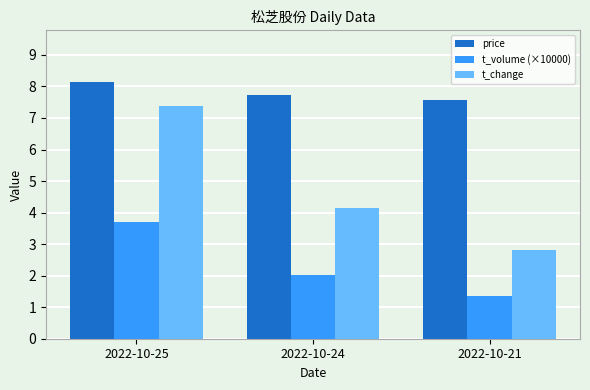

Is the value of price at 2022-10-25 greater than the value of t_change at 2022-10-24?

Yes